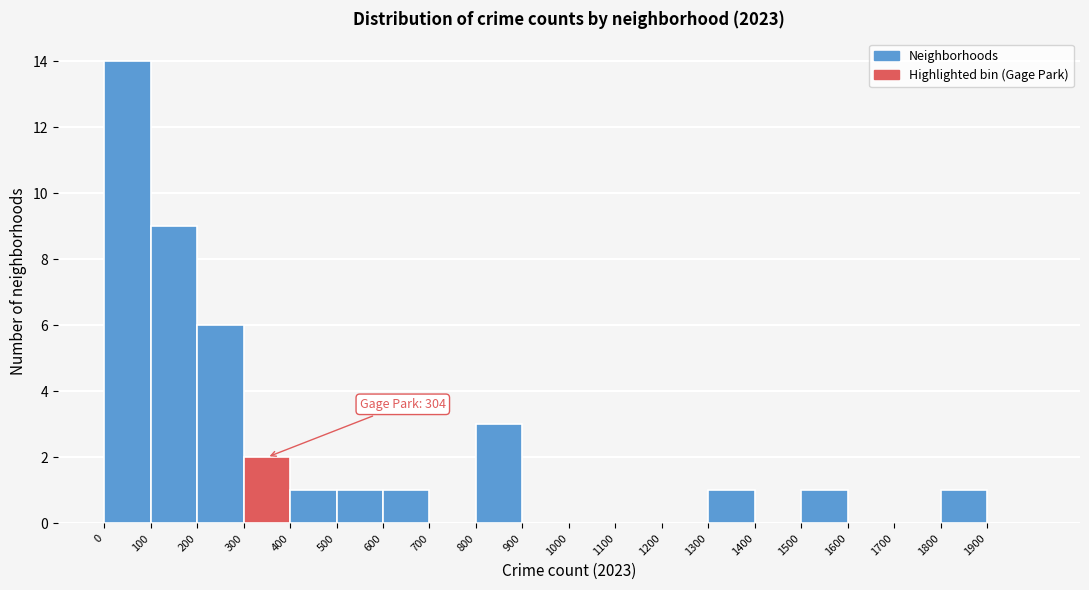

Over which range of the x-axis is the bar tallest?

0 to 100